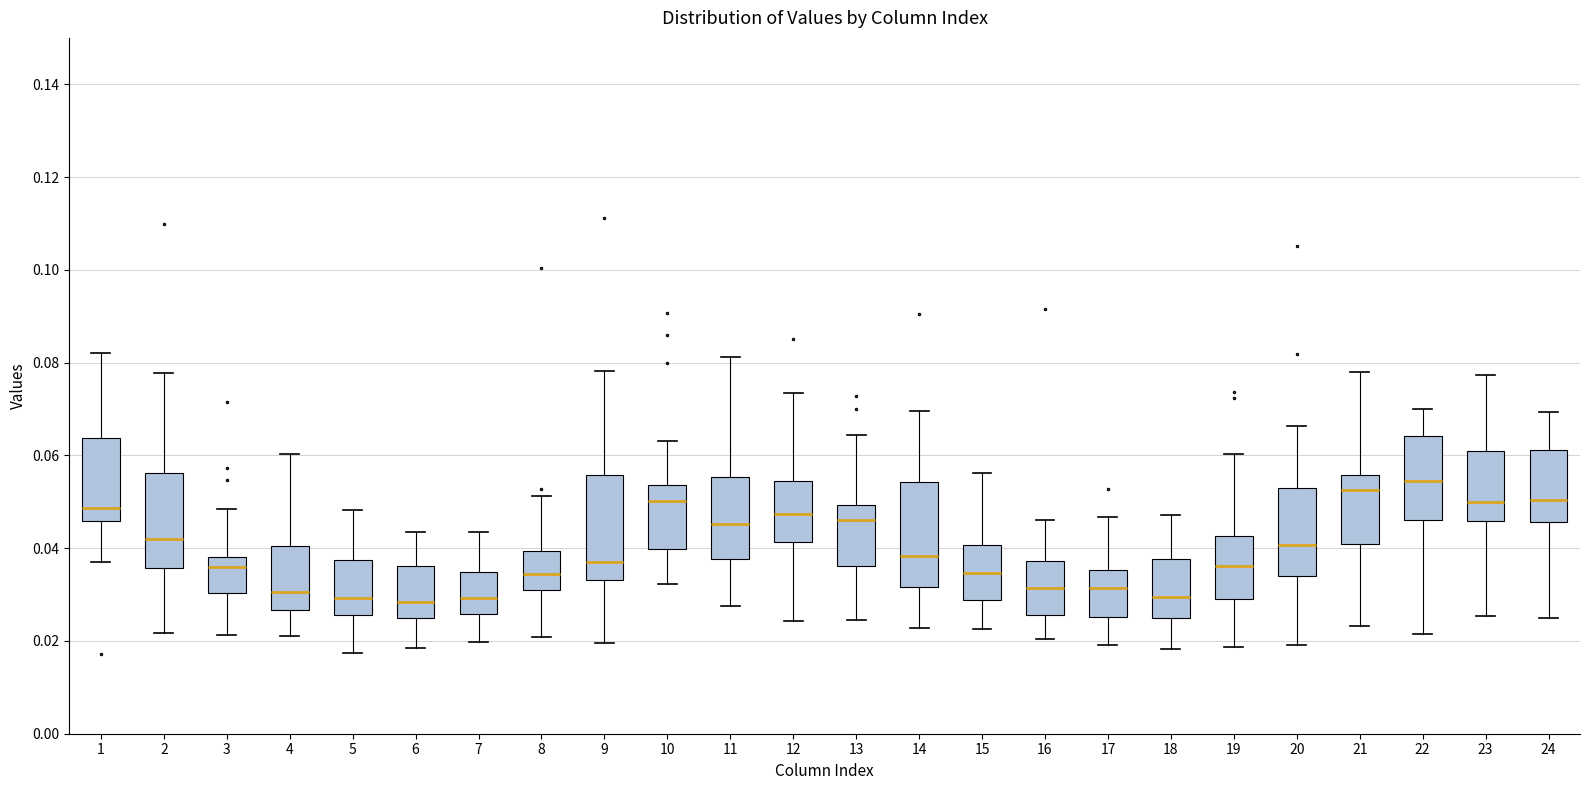

Reading left to right, transcribe this box plot: for each box, give where its median line is, the range the box spans, and where its two whiskers end, as read against the y-axis. The values are not printed on the chart, so give them approximately, as read against the axis.

1: median 0.048, box 0.046 to 0.064, whiskers 0.038 to 0.082
2: median 0.042, box 0.036 to 0.056, whiskers 0.022 to 0.078
3: median 0.036, box 0.030 to 0.038, whiskers 0.022 to 0.048
4: median 0.030, box 0.026 to 0.040, whiskers 0.022 to 0.060
5: median 0.030, box 0.026 to 0.038, whiskers 0.018 to 0.048
6: median 0.028, box 0.024 to 0.036, whiskers 0.018 to 0.044
7: median 0.030, box 0.026 to 0.034, whiskers 0.020 to 0.044
8: median 0.034, box 0.032 to 0.040, whiskers 0.020 to 0.052
9: median 0.038, box 0.034 to 0.056, whiskers 0.020 to 0.078
10: median 0.050, box 0.040 to 0.054, whiskers 0.032 to 0.064
11: median 0.046, box 0.038 to 0.056, whiskers 0.028 to 0.082
12: median 0.048, box 0.042 to 0.054, whiskers 0.024 to 0.074
13: median 0.046, box 0.036 to 0.050, whiskers 0.024 to 0.064
14: median 0.038, box 0.032 to 0.054, whiskers 0.022 to 0.070
15: median 0.034, box 0.028 to 0.040, whiskers 0.022 to 0.056
16: median 0.032, box 0.026 to 0.038, whiskers 0.020 to 0.046
17: median 0.032, box 0.026 to 0.036, whiskers 0.020 to 0.046
18: median 0.030, box 0.024 to 0.038, whiskers 0.018 to 0.048
19: median 0.036, box 0.030 to 0.042, whiskers 0.018 to 0.060
20: median 0.040, box 0.034 to 0.052, whiskers 0.020 to 0.066
21: median 0.052, box 0.040 to 0.056, whiskers 0.024 to 0.078
22: median 0.054, box 0.046 to 0.064, whiskers 0.022 to 0.070
23: median 0.050, box 0.046 to 0.060, whiskers 0.026 to 0.078
24: median 0.050, box 0.046 to 0.062, whiskers 0.024 to 0.070